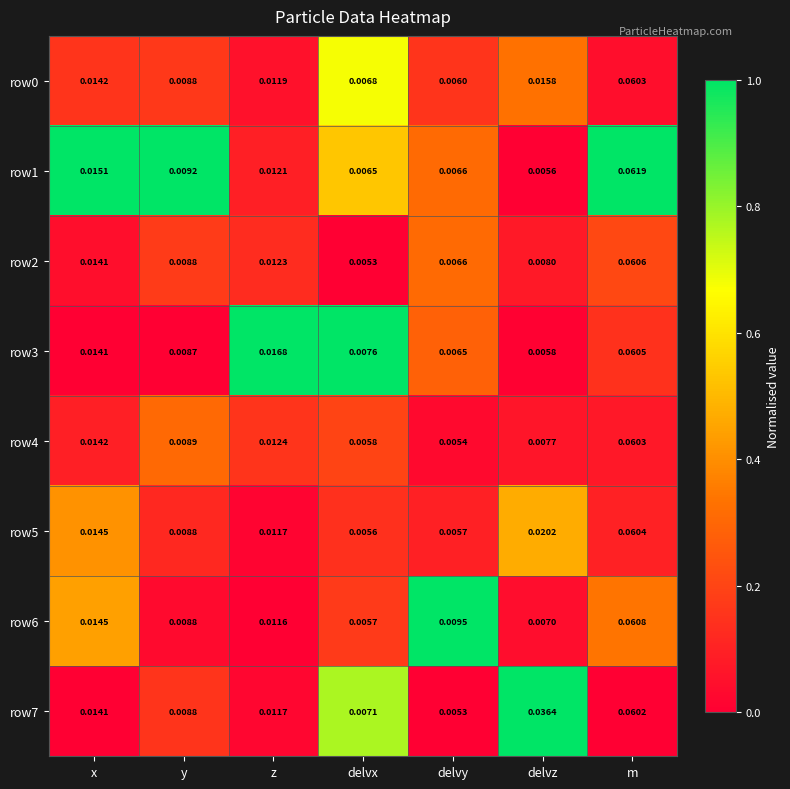

At how many categories does at least one series exceed 0?

7